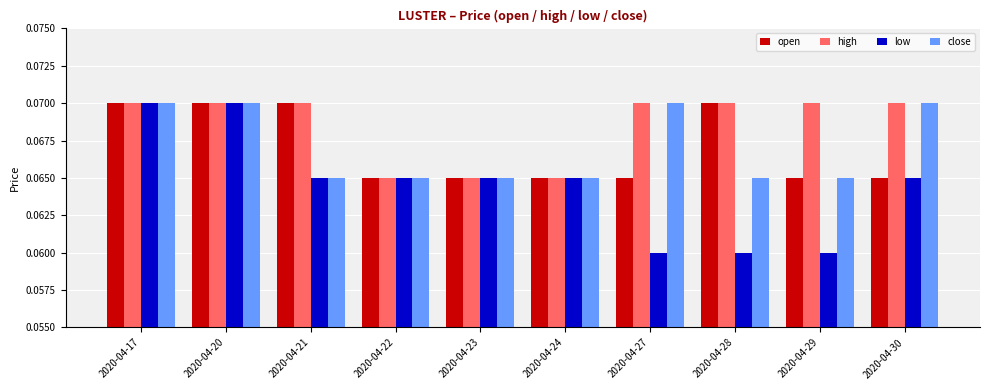

Are the bars horizontal?

No